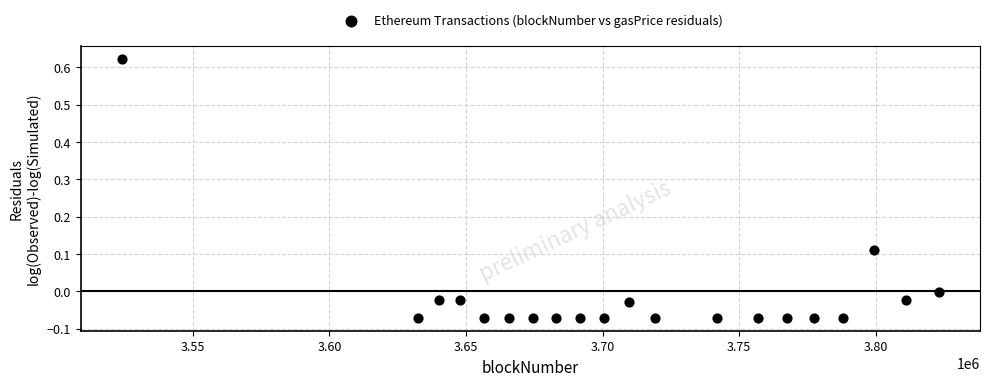

What is the range of Y values (max minus min)?

0.7